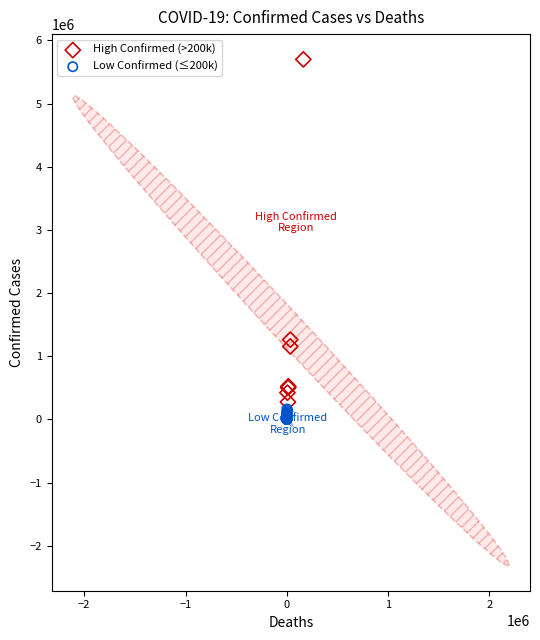

Which series has the widest spread of Y values?

High Confirmed (>200k)